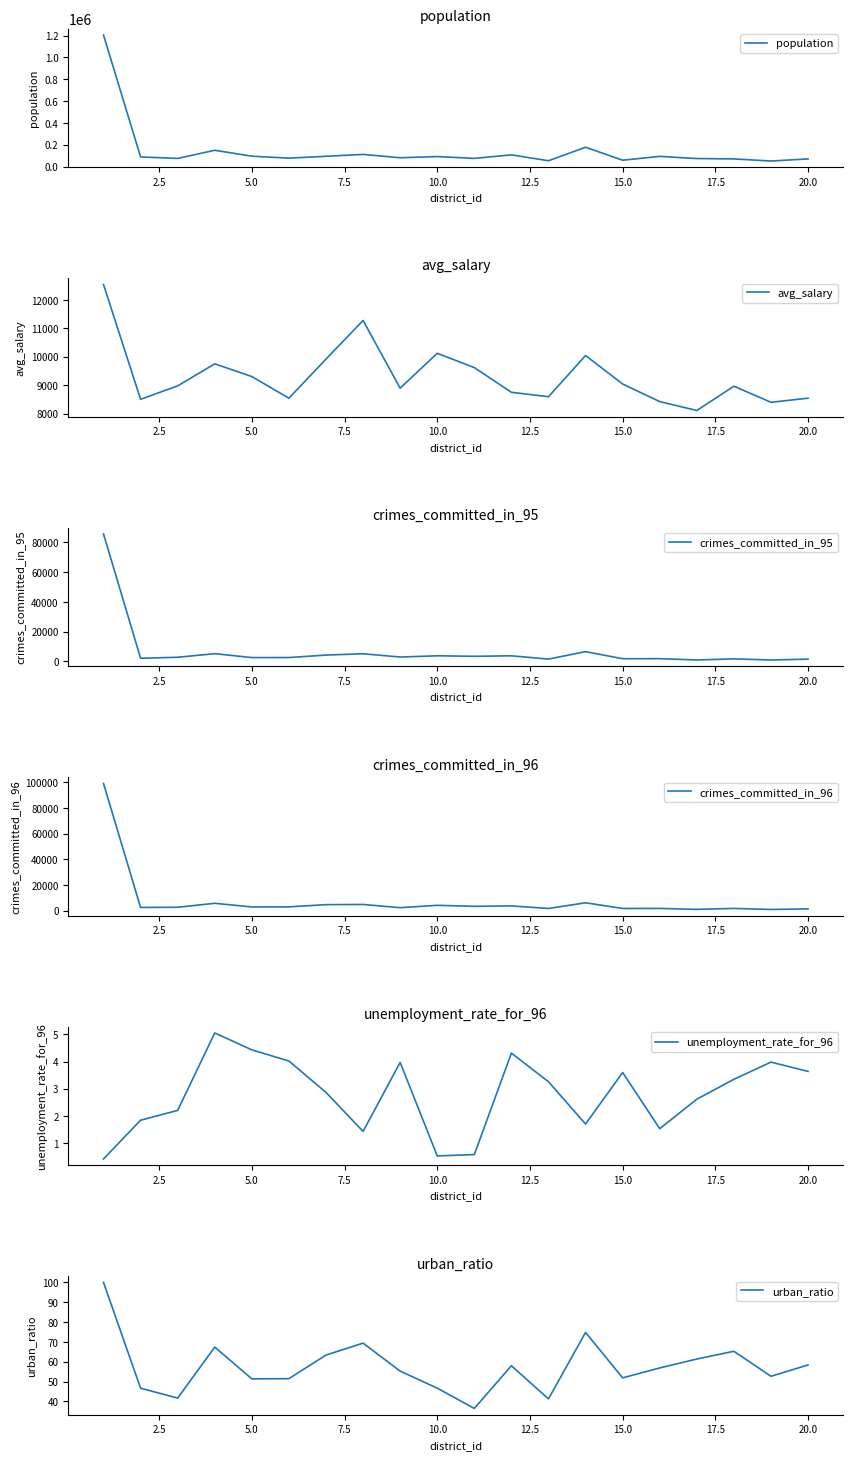

What is the maximum value for avg_salary?

12541